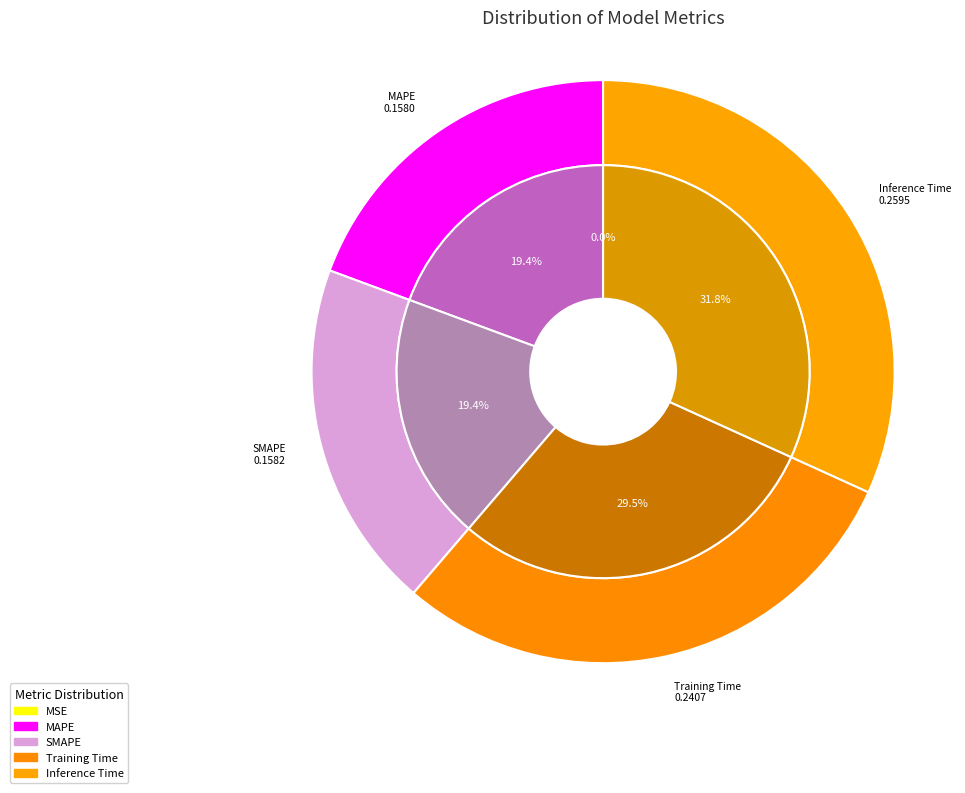

The Inference Time slice represents 32% of the pie. True or false?

True